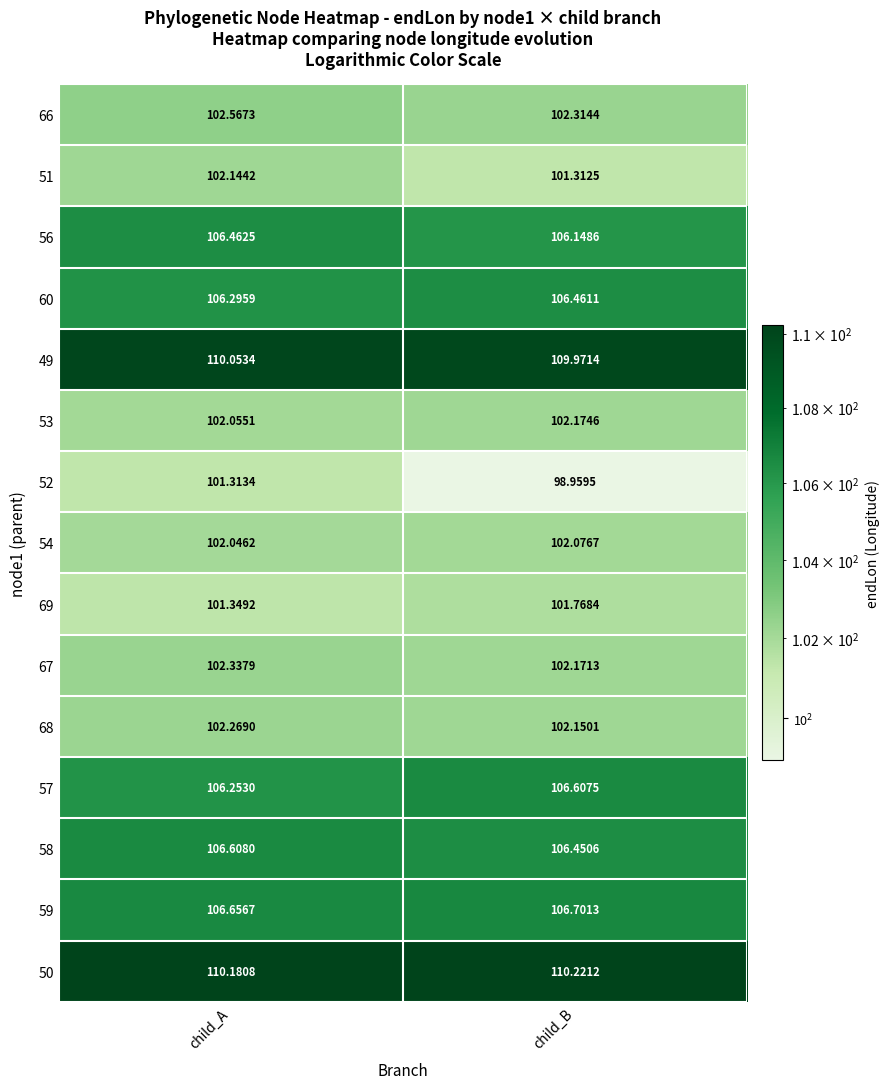

Rank the categories by 50 value from highest to lowest.

child_B, child_A